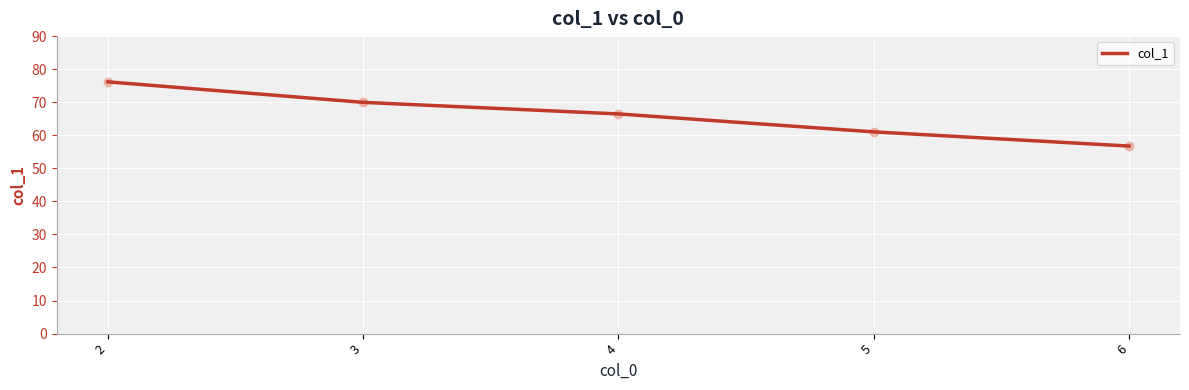

Which has a higher value, 3 or 6?

3